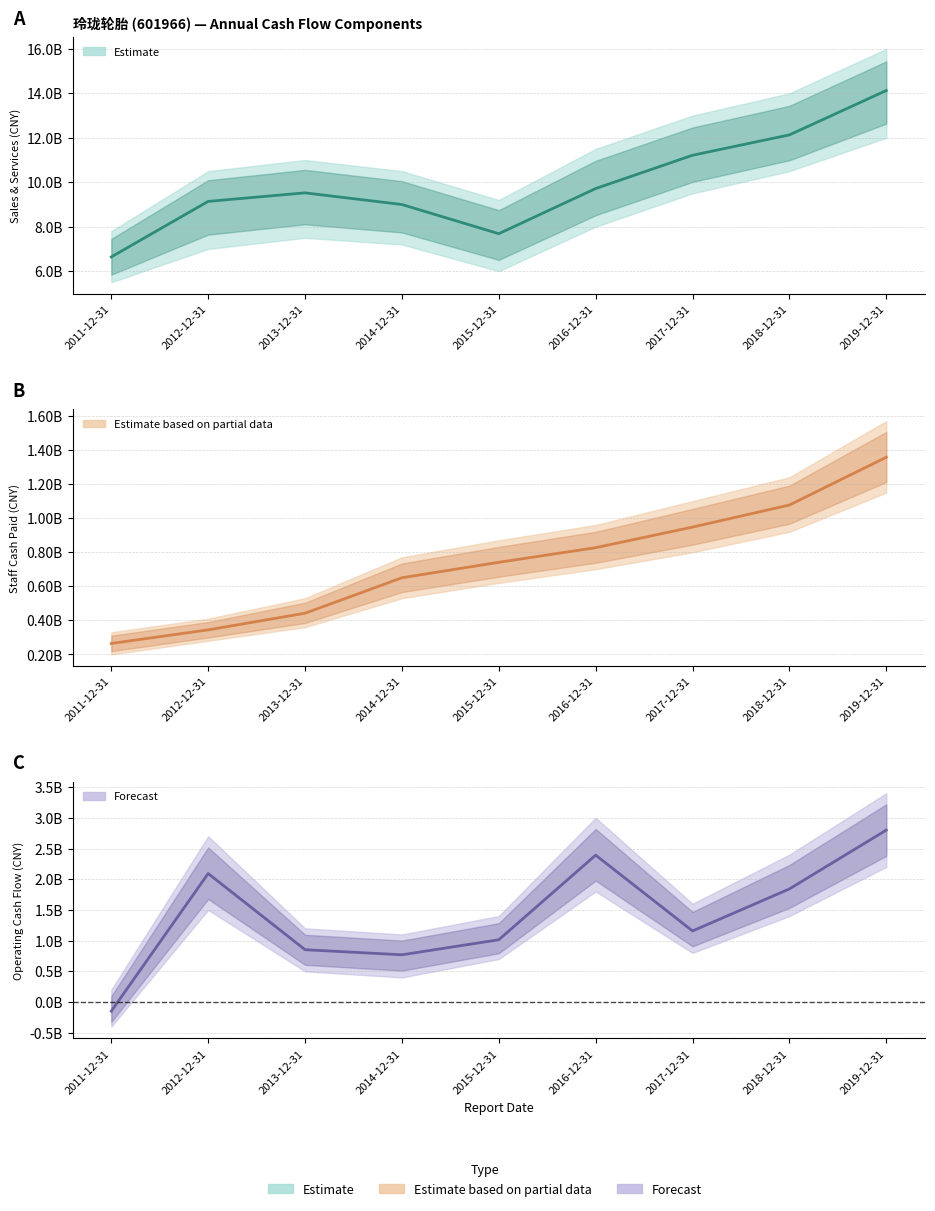

What position from the right is 2012-12-31?

8